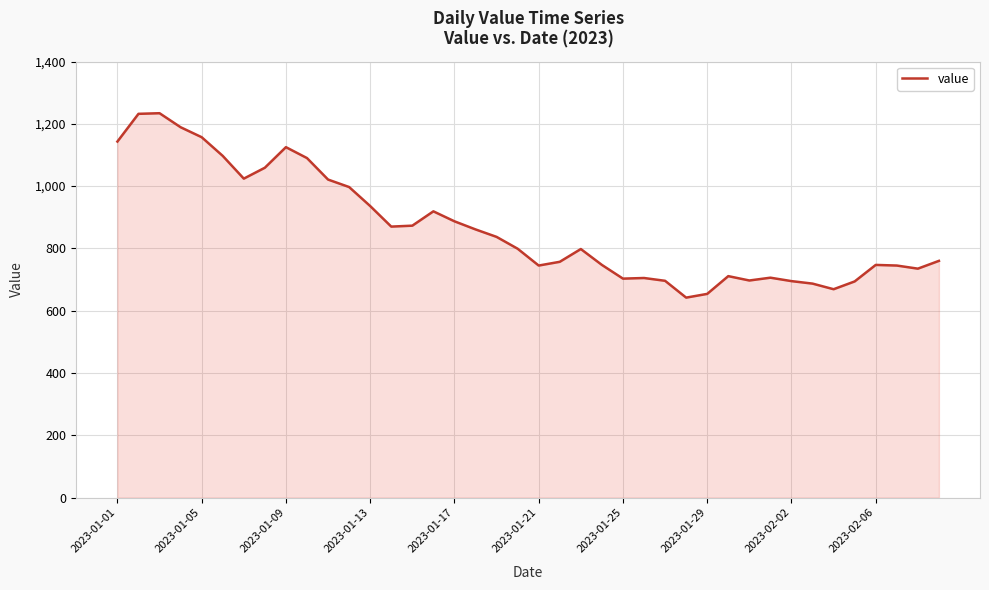

What is the difference between the maximum and minimum values?

592